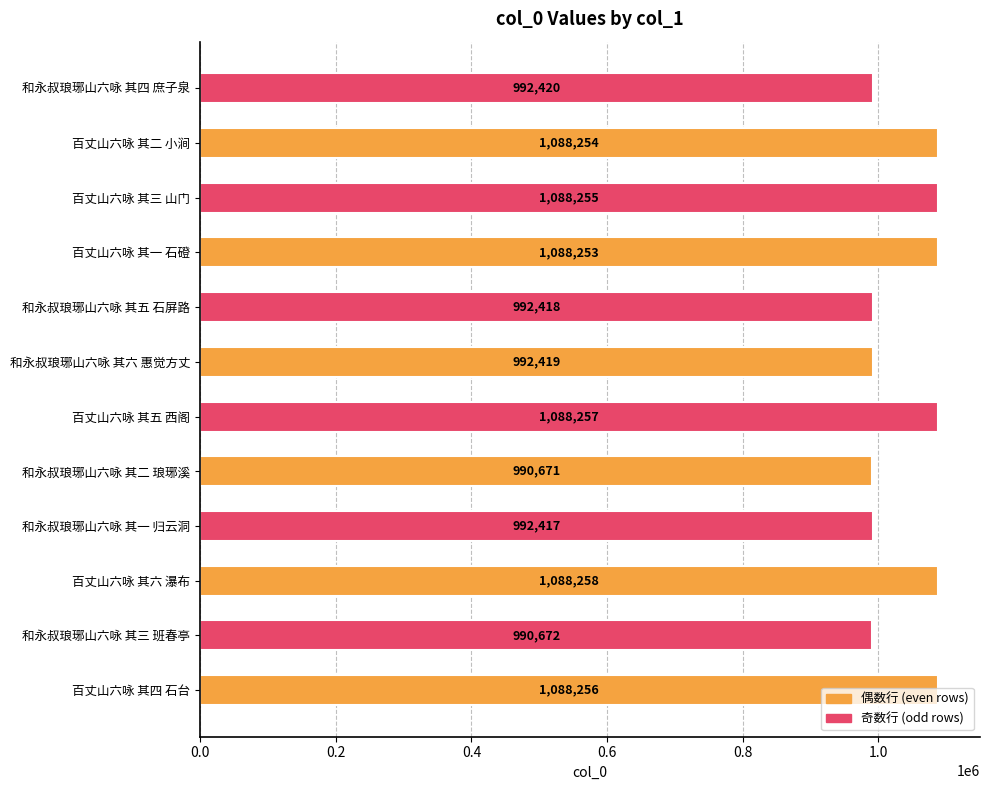

Rank the categories by value from lowest to highest.

和永叔琅琊山六咏 其二 琅琊溪, 和永叔琅琊山六咏 其三 班春亭, 和永叔琅琊山六咏 其一 归云洞, 和永叔琅琊山六咏 其五 石屏路, 和永叔琅琊山六咏 其六 惠觉方丈, 和永叔琅琊山六咏 其四 庶子泉, 百丈山六咏 其一 石磴, 百丈山六咏 其二 小涧, 百丈山六咏 其三 山门, 百丈山六咏 其四 石台, 百丈山六咏 其五 西阁, 百丈山六咏 其六 瀑布